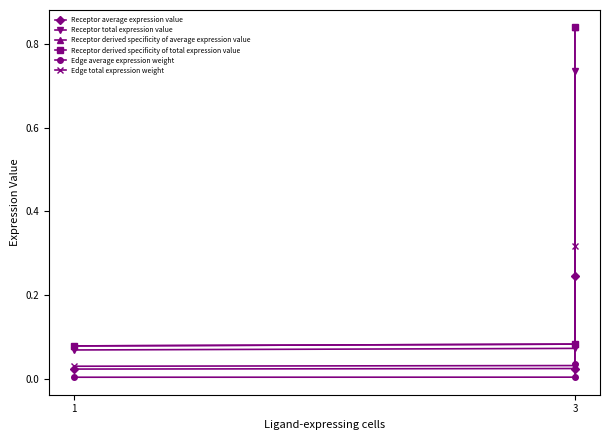

Where is Receptor derived specificity of average expression value nearest to the value 0?

1